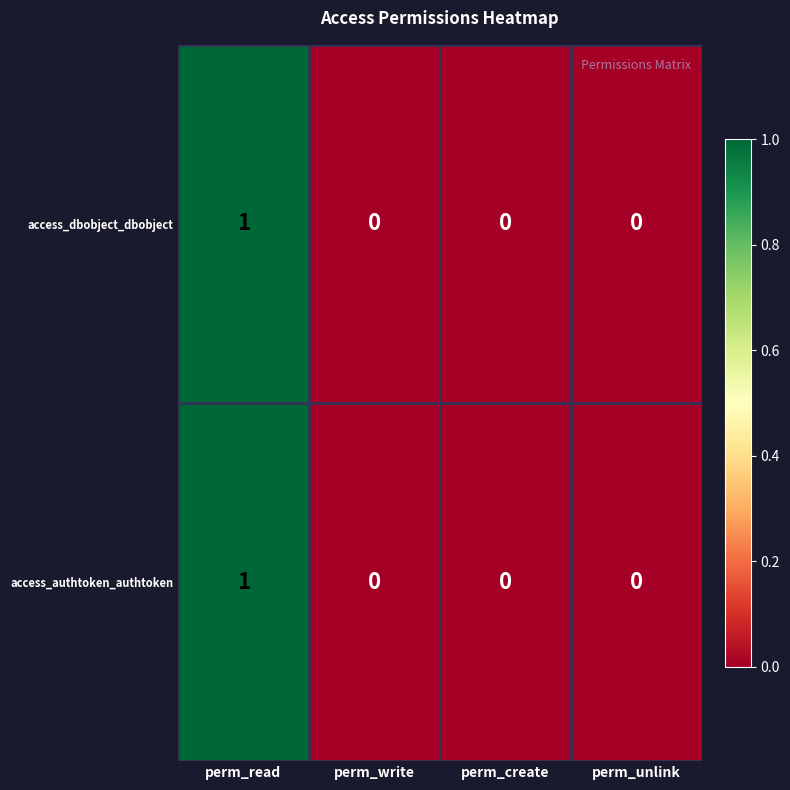

At which category is the sum across all series the highest?

perm_read